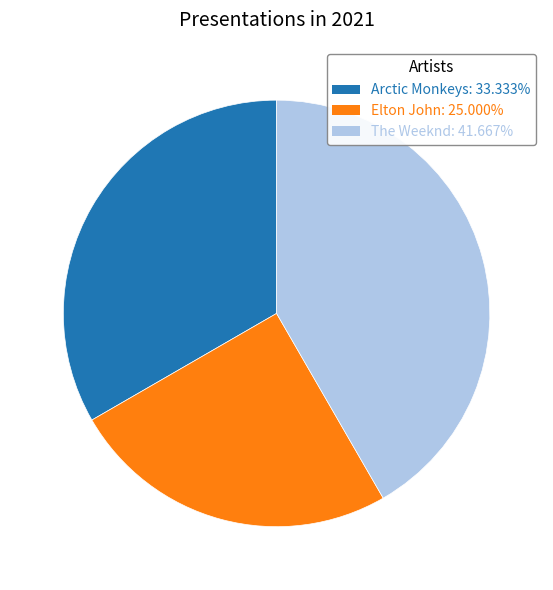

True or false: The Weeknd accounts for 36% of the total.

False